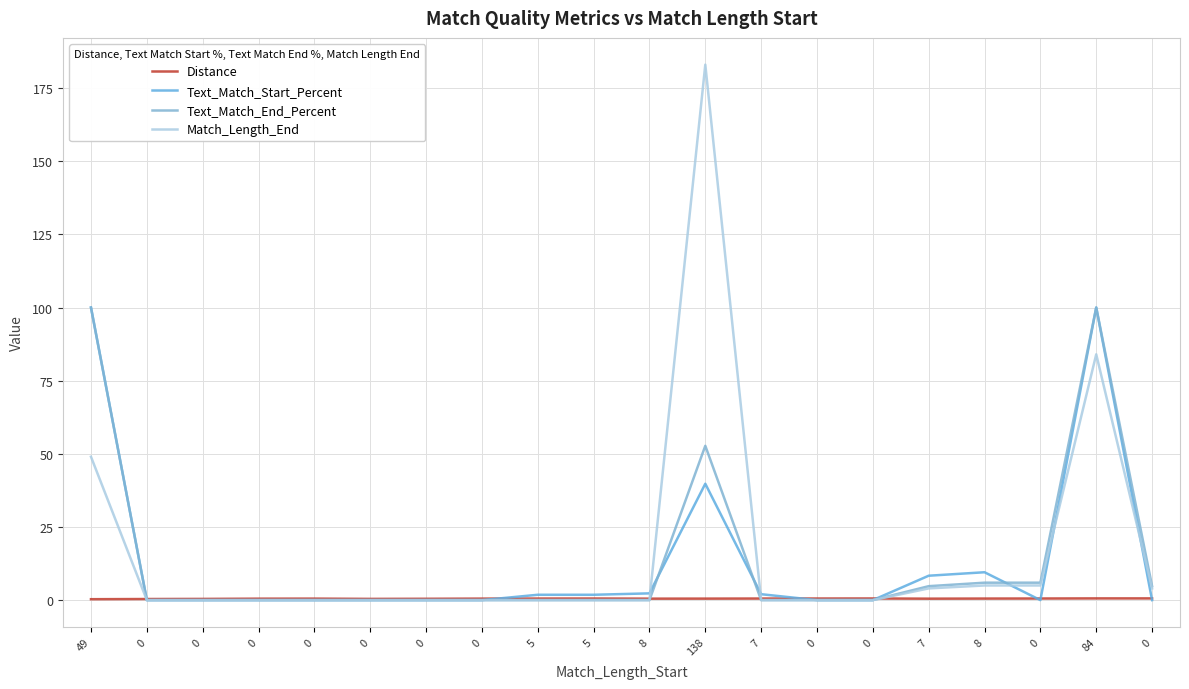

How many lines are shown in the chart?

4